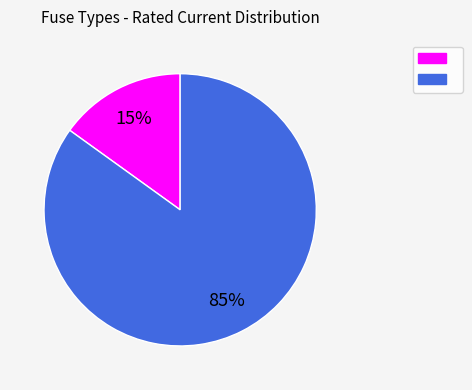

Count the number of slices in the pie.

2